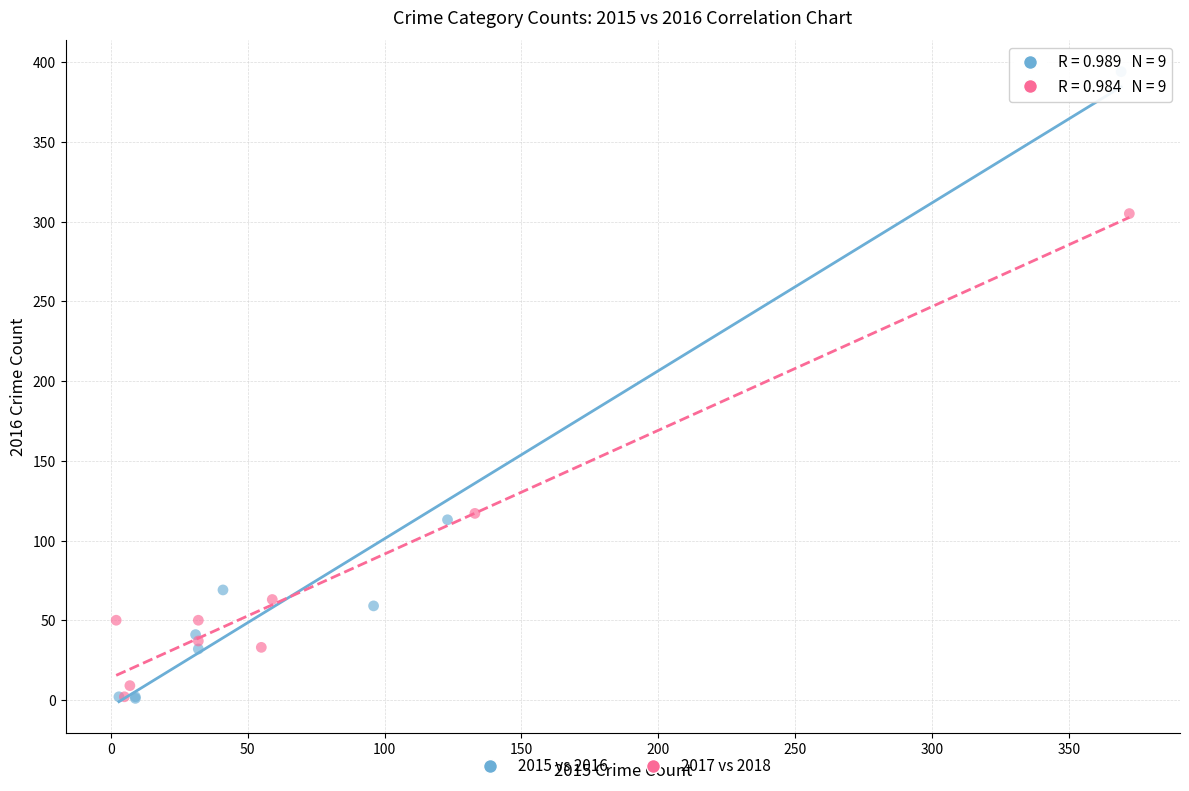

Which series has the largest Y range (max minus min)?

2015 vs 2016